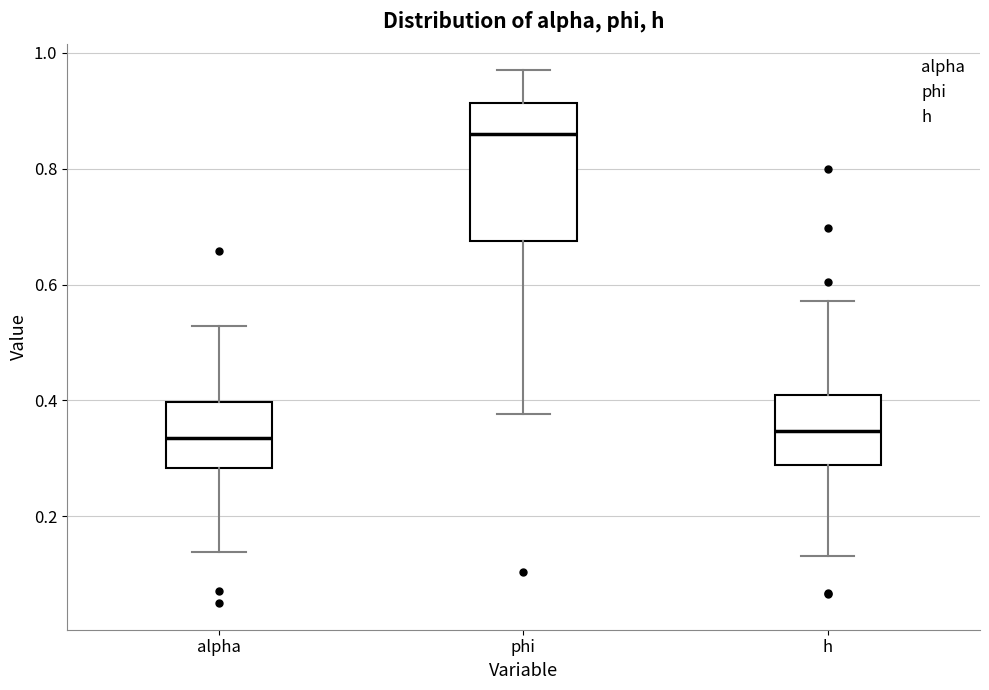

Which box is the tallest, from its lower edge to its upper edge?

phi